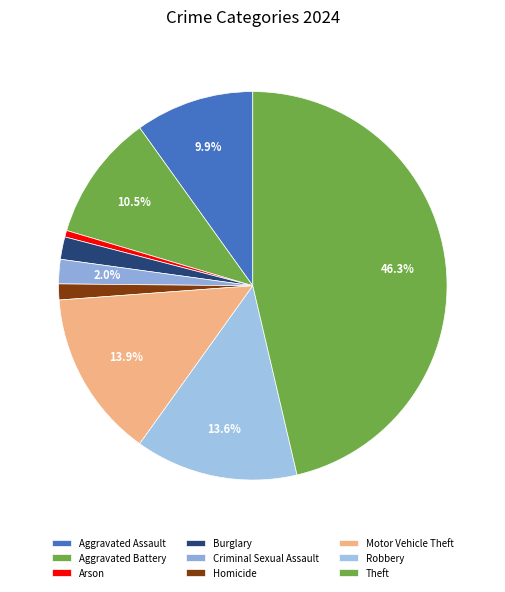

What is the largest slice in the pie chart?

Theft